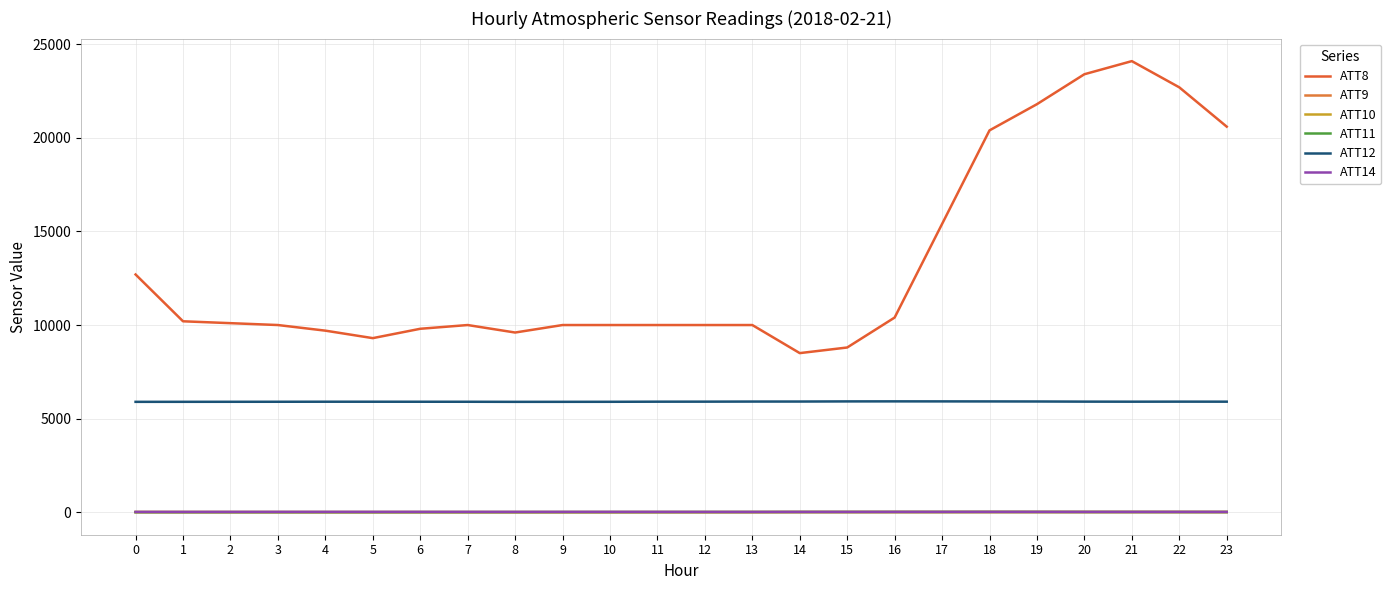

What is the total value across all series at 13?

15946.3